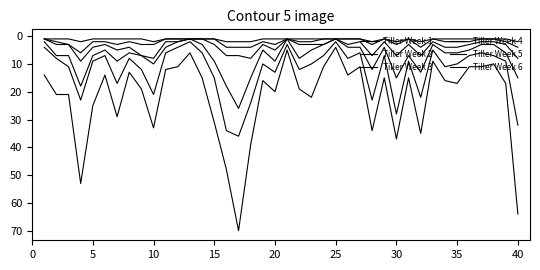

Does the chart have visible grid lines?

No